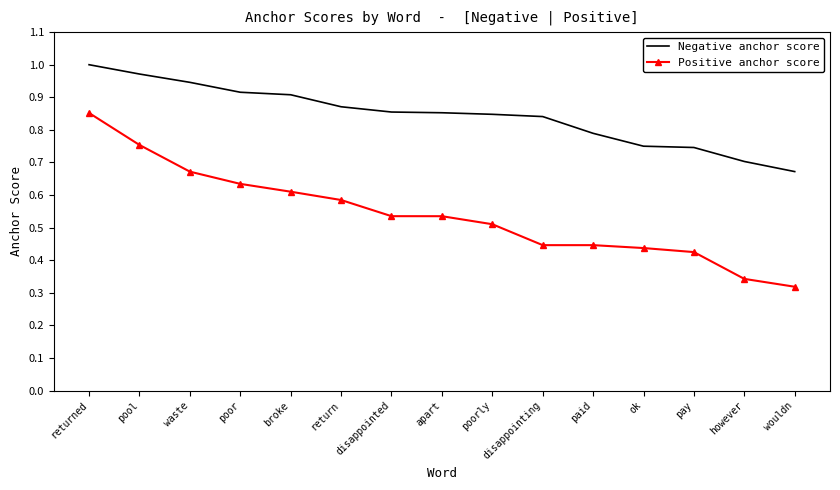

List the series in order of their peak value, lowest first.

Positive anchor score, Negative anchor score